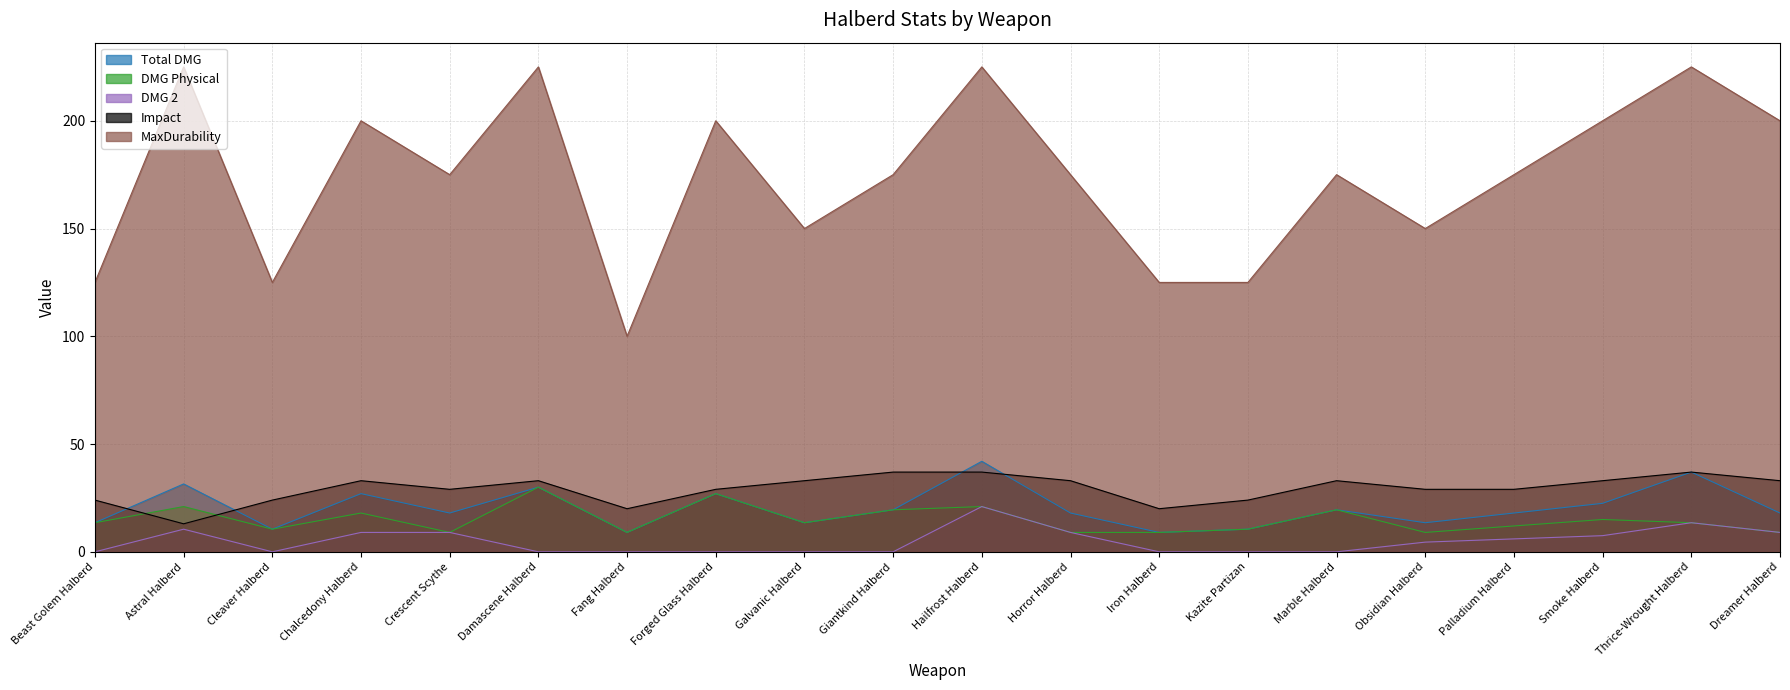

Reading left to right, extract all data points from this chart.

Total DMG: 13.5	31.5	10.5	27.0	18.0	30.0	9.0	27.0	13.5	19.5	42.0	18.0	9.0	10.5	19.5	13.5	18.0	22.5	37.0	18.0
DMG Physical: 13.5	21.0	10.5	18.0	9.0	30.0	9.0	27.0	13.5	19.5	21.0	9.0	9.0	10.5	19.5	9.0	12.0	15.0	13.5	9.0
DMG 2: 0.0	10.5	0.0	9.0	9.0	0.0	0.0	0.0	0.0	0.0	21.0	9.0	0.0	0.0	0.0	4.5	6.0	7.5	13.5	9.0
Impact: 24.0	13.0	24.0	33.0	29.0	33.0	20.0	29.0	33.0	37.0	37.0	33.0	20.0	24.0	33.0	29.0	29.0	33.0	37.0	33.0
MaxDurability: 125.0	225.0	125.0	200.0	175.0	225.0	100.0	200.0	150.0	175.0	225.0	175.0	125.0	125.0	175.0	150.0	175.0	200.0	225.0	200.0